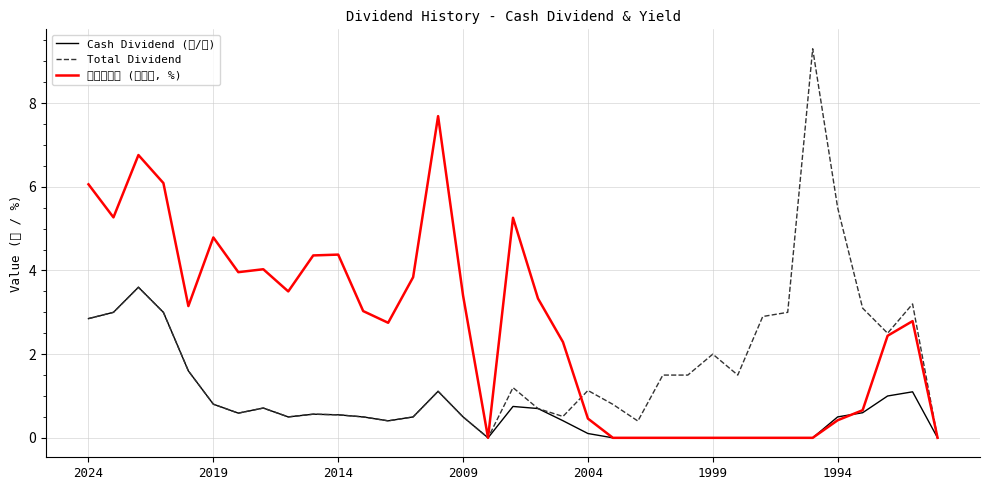

What is the average value of the Cash Dividend (元/股) series?

0.7